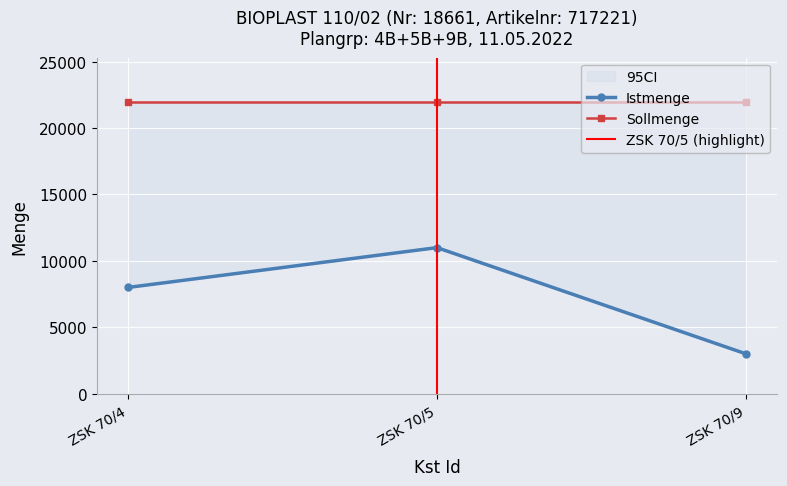

What is the change in value from ZSK 70/5 to ZSK 70/9?

-8000